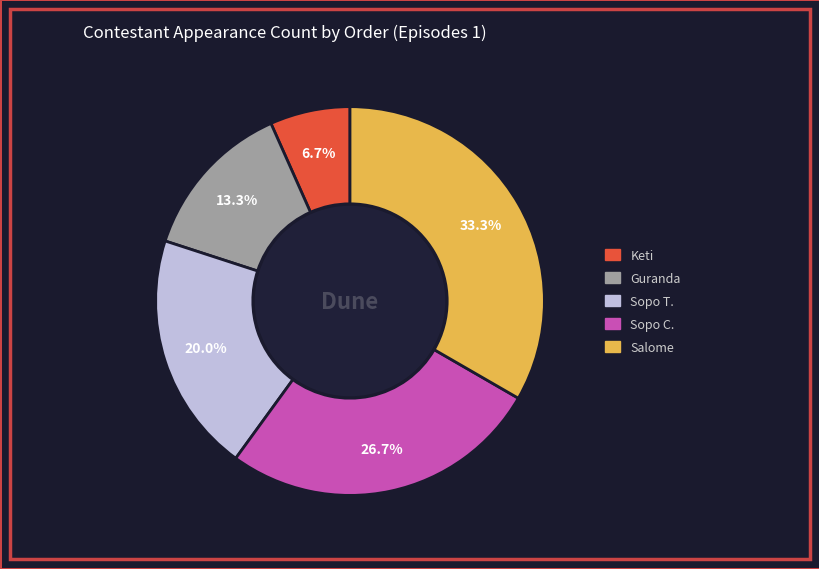

To the nearest percent, what is the combined percentage of Sopo C. and Keti?

33%